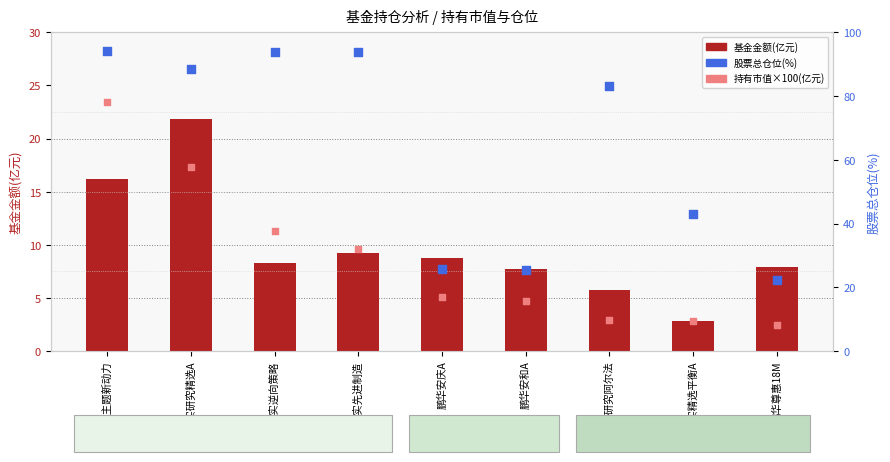

What are all the series names shown in the legend?

基金金额(亿元), 股票总仓位(%), 持有市值×100(亿元)